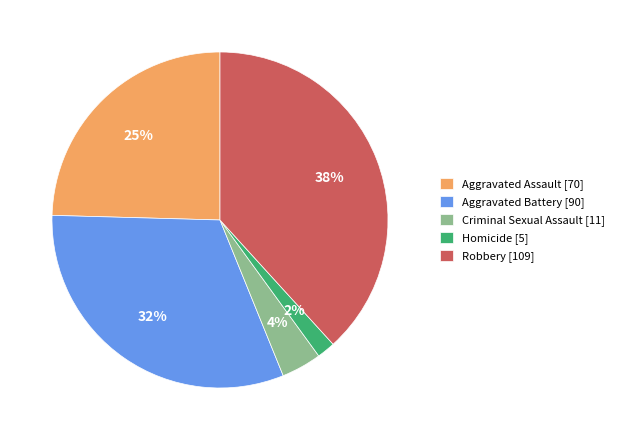

Does any single category account for the majority?

No